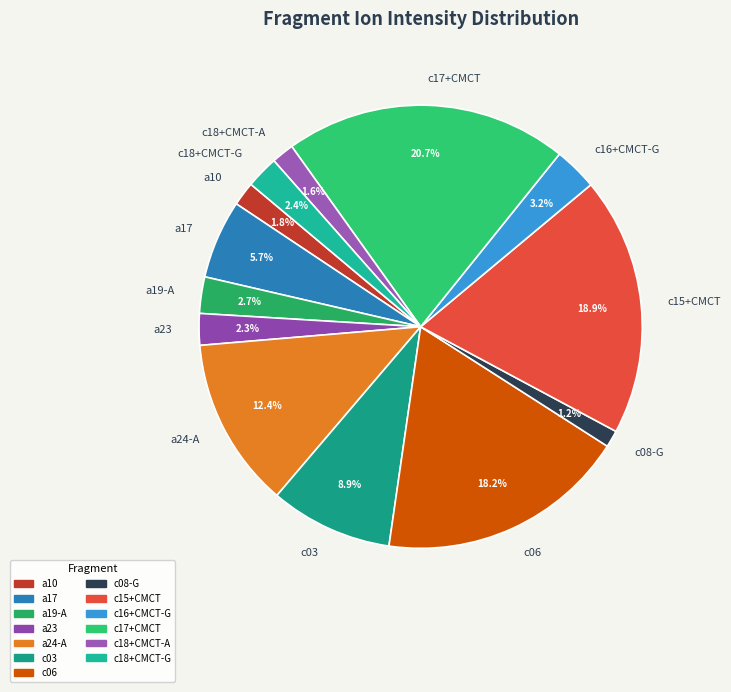

What percentage is the c15+CMCT slice, to the nearest percent?

19%